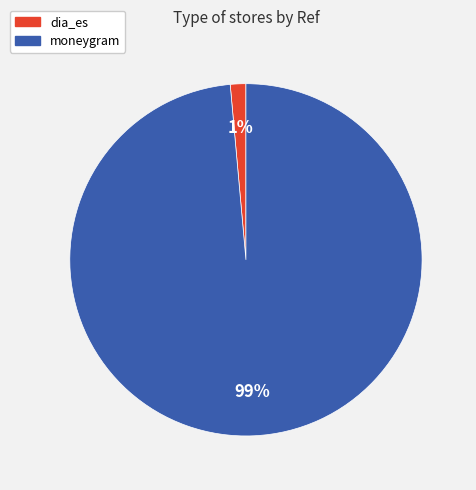

How many slices are in this pie chart?

2